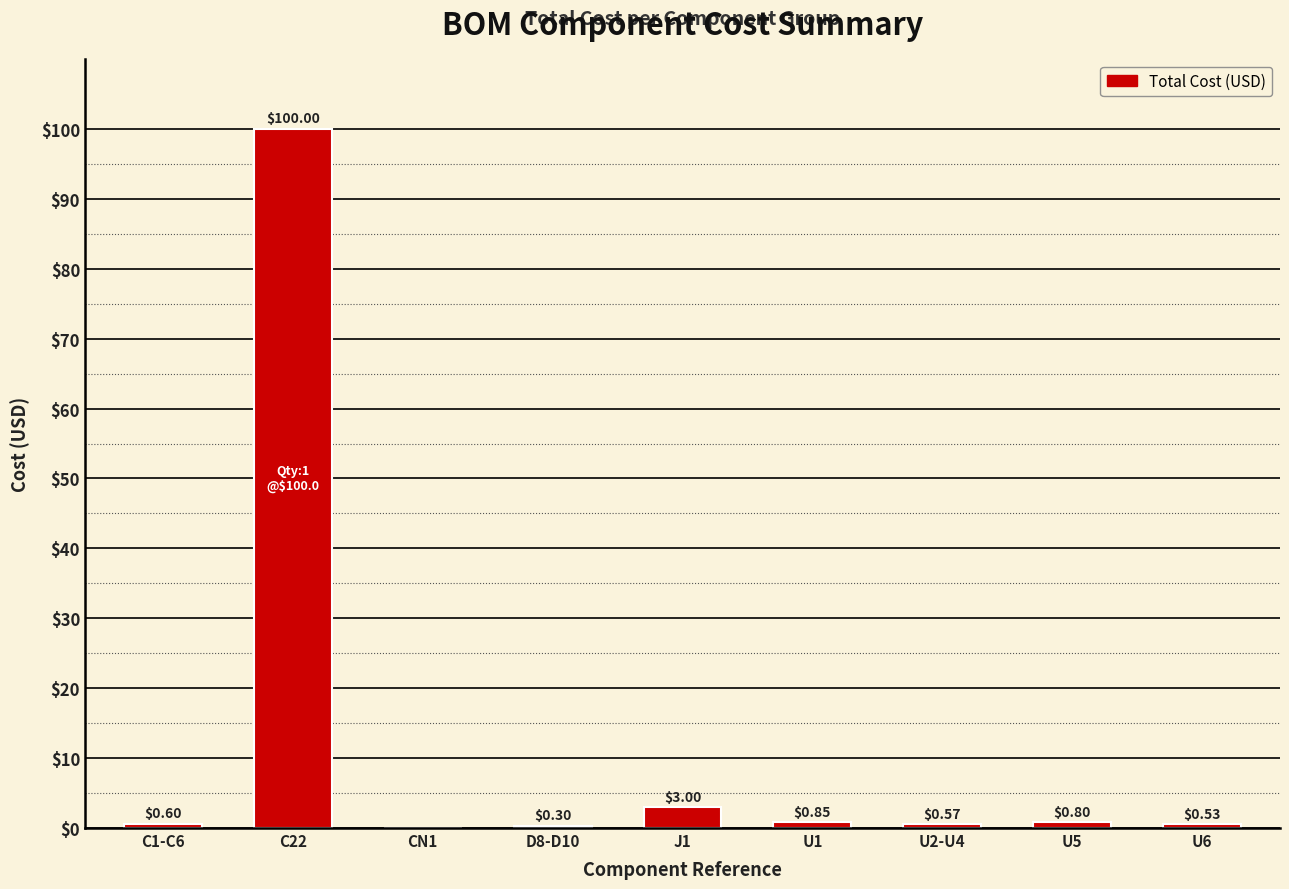

The chart shows a value of 0.8 at U5. True or false?

True